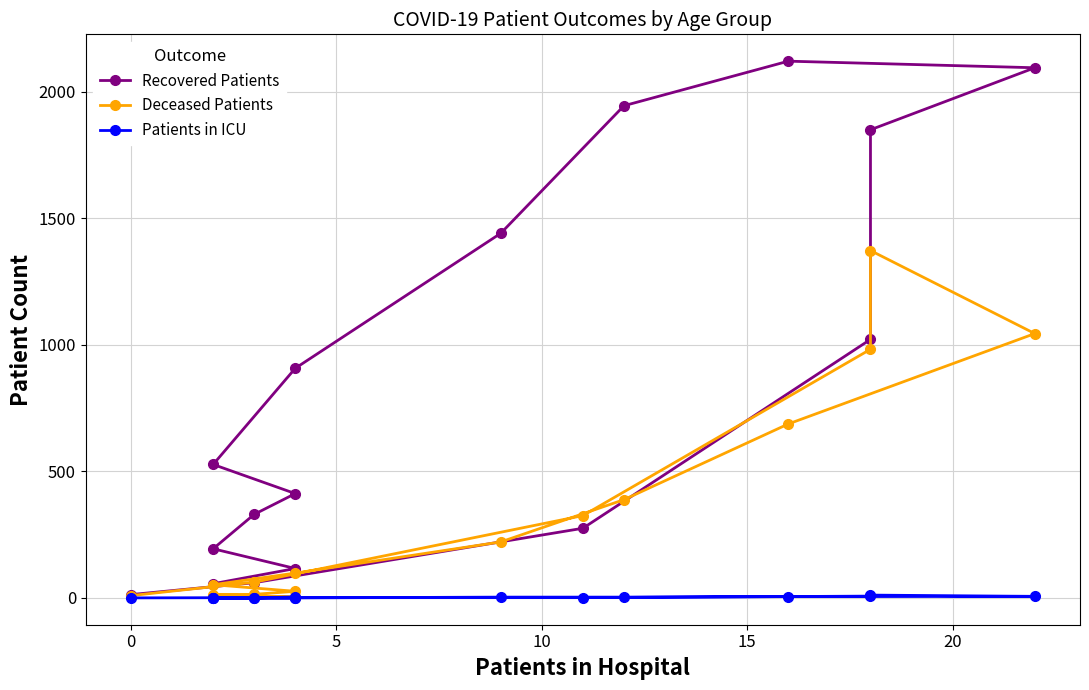

What is the difference between the highest and lowest values at 15?

409